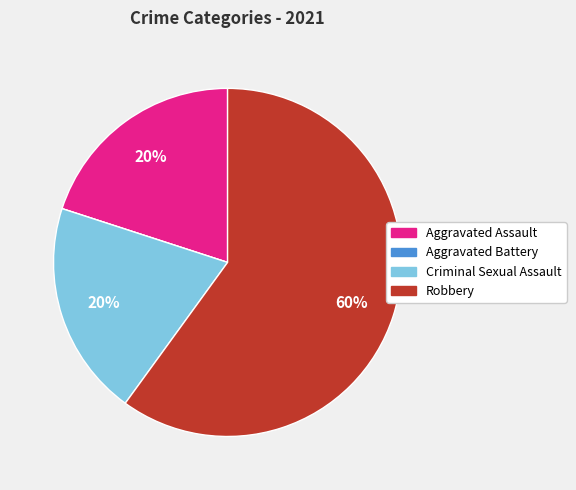

What is the largest slice in the pie chart?

Robbery